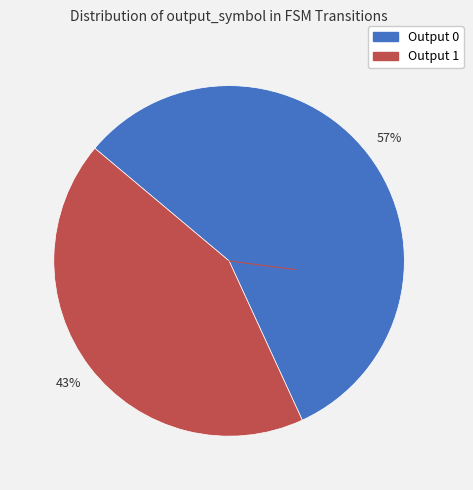

Which category has the biggest portion of the pie?

Output 0